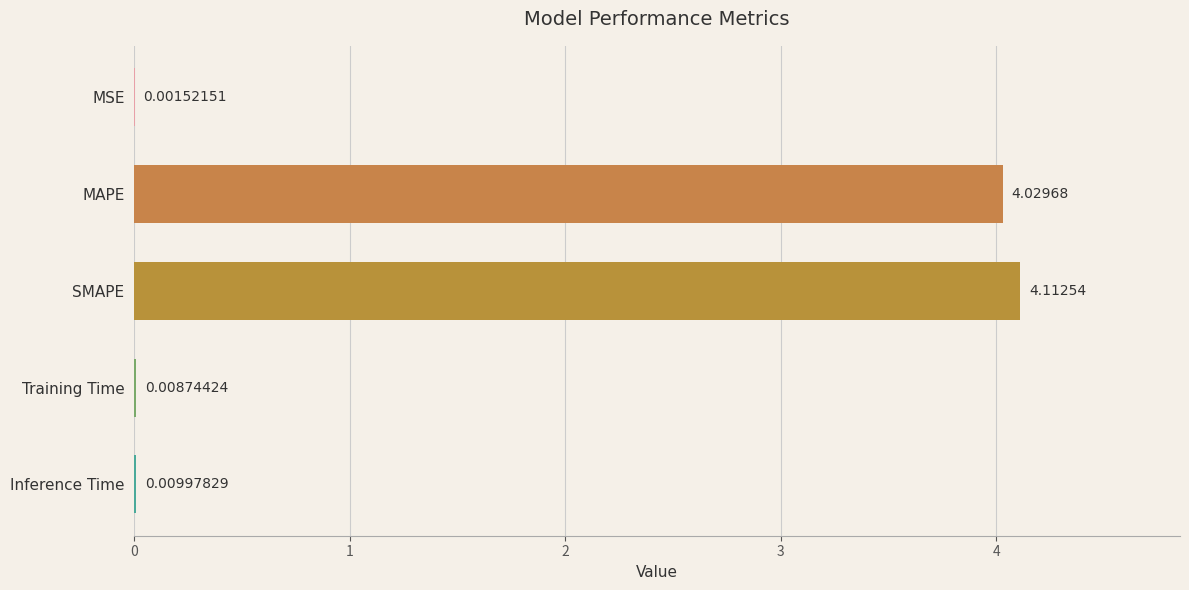

What is the sum of all values?

8.2